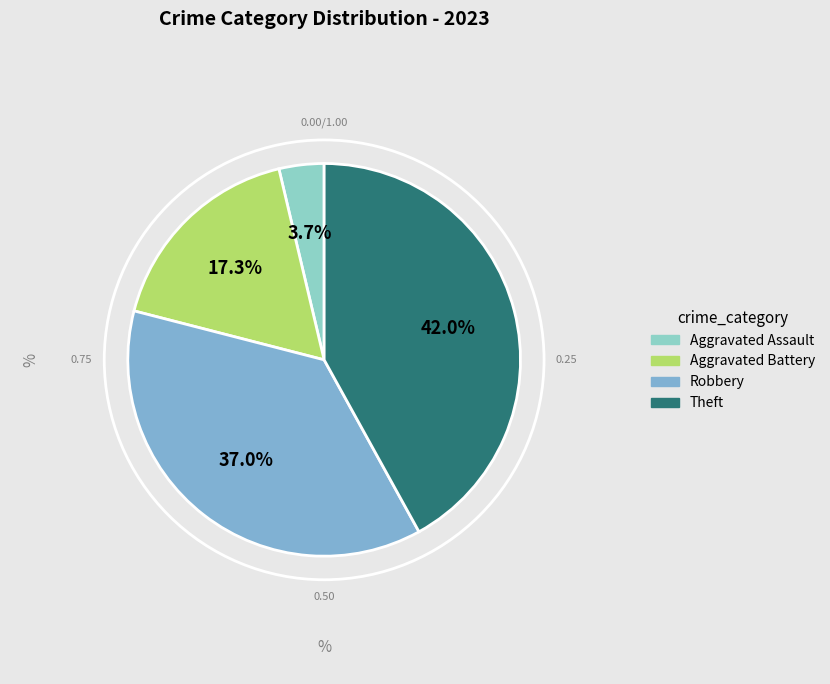

Count the number of slices in the pie.

4